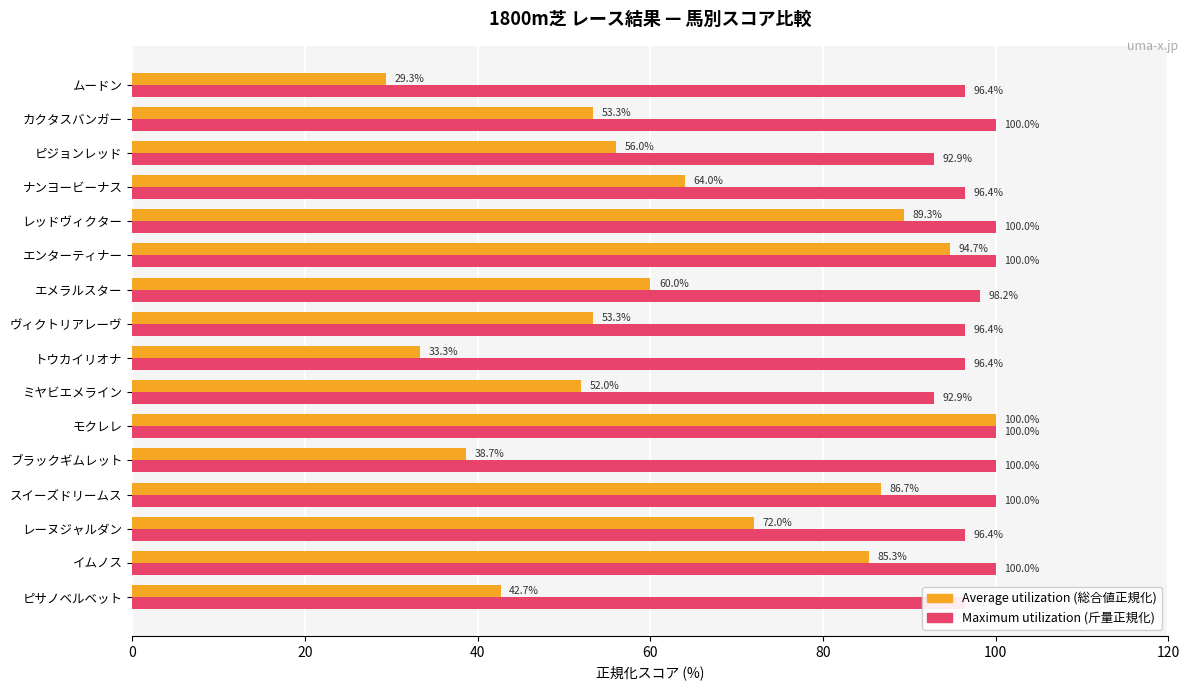

What is the total value across all series at ブラックギムレット?

138.7